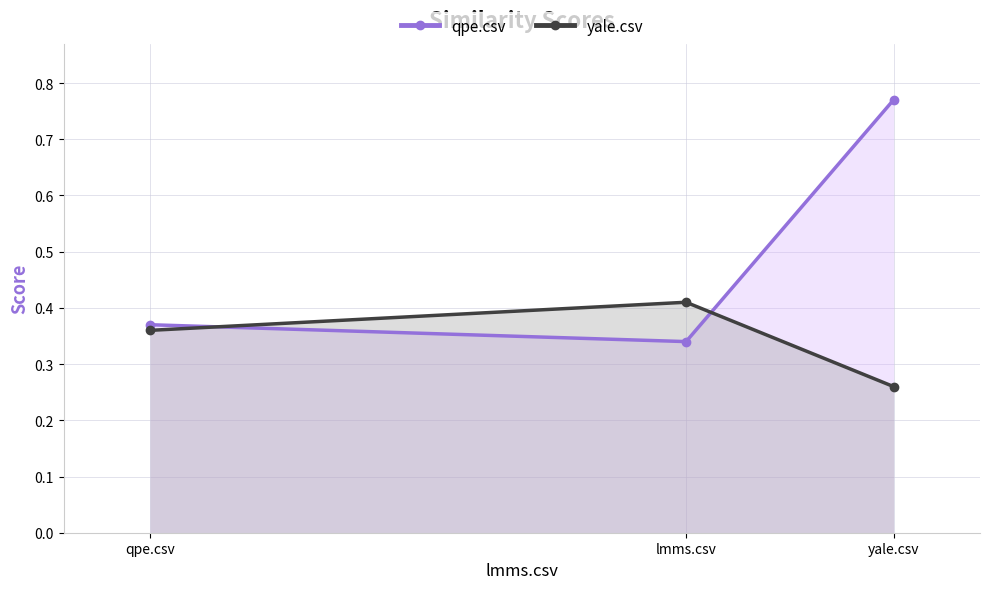

At how many categories does at least one series exceed 0?

3